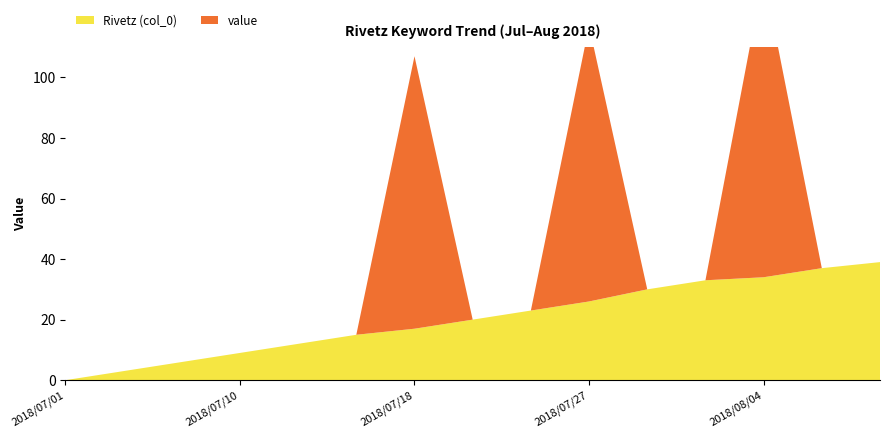

Reading left to right, transcribe all the data shown in this chart.

Rivetz (col_0): 0	3	6	9	12	15	17	20	23	26	30	33	34	37	39
value: 0	0	0	0	0	0	90	0	0	91	0	0	100	0	0